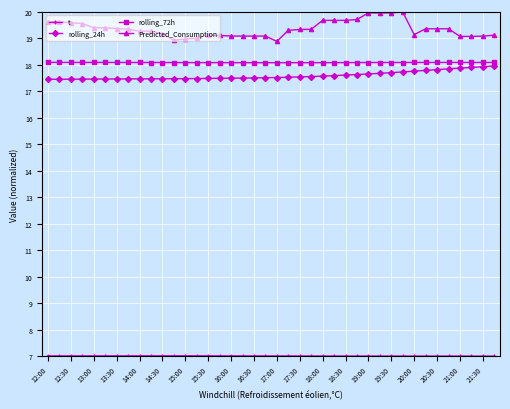

Reading left to right, transcribe all the data shown in this chart.

t: 7.0	7.0	7.0	7.0	7.0	7.0	7.0	7.0	7.0	7.0	7.0	7.0	7.0	7.0	7.0	7.0	7.0	7.0	7.0	7.0	7.0	7.0	7.0	7.0	7.0	7.0	7.0	7.0	7.0	7.0	7.0	7.0	7.0	7.0	7.0	7.0	7.0	7.0	7.0	7.0
rolling_24h: 17.5	17.5	17.5	17.5	17.5	17.5	17.5	17.5	17.5	17.5	17.5	17.5	17.5	17.5	17.5	17.5	17.5	17.5	17.5	17.5	17.5	17.5	17.5	17.6	17.6	17.6	17.6	17.6	17.7	17.7	17.7	17.7	17.8	17.8	17.8	17.9	17.9	17.9	17.9	18.0
rolling_72h: 18.1	18.1	18.1	18.1	18.1	18.1	18.1	18.1	18.1	18.1	18.1	18.1	18.1	18.1	18.1	18.1	18.1	18.1	18.1	18.1	18.1	18.1	18.1	18.1	18.1	18.1	18.1	18.1	18.1	18.1	18.1	18.1	18.1	18.1	18.1	18.1	18.1	18.1	18.1	18.1
Predicted_Consumption: 19.6	19.6	19.6	19.6	19.4	19.4	19.4	19.3	19.3	19.3	19.2	18.9	19.0	19.0	19.1	19.1	19.1	19.1	19.1	19.1	18.9	19.3	19.3	19.3	19.7	19.7	19.7	19.7	20.0	20.0	20.0	20.0	19.1	19.4	19.4	19.4	19.1	19.1	19.1	19.1